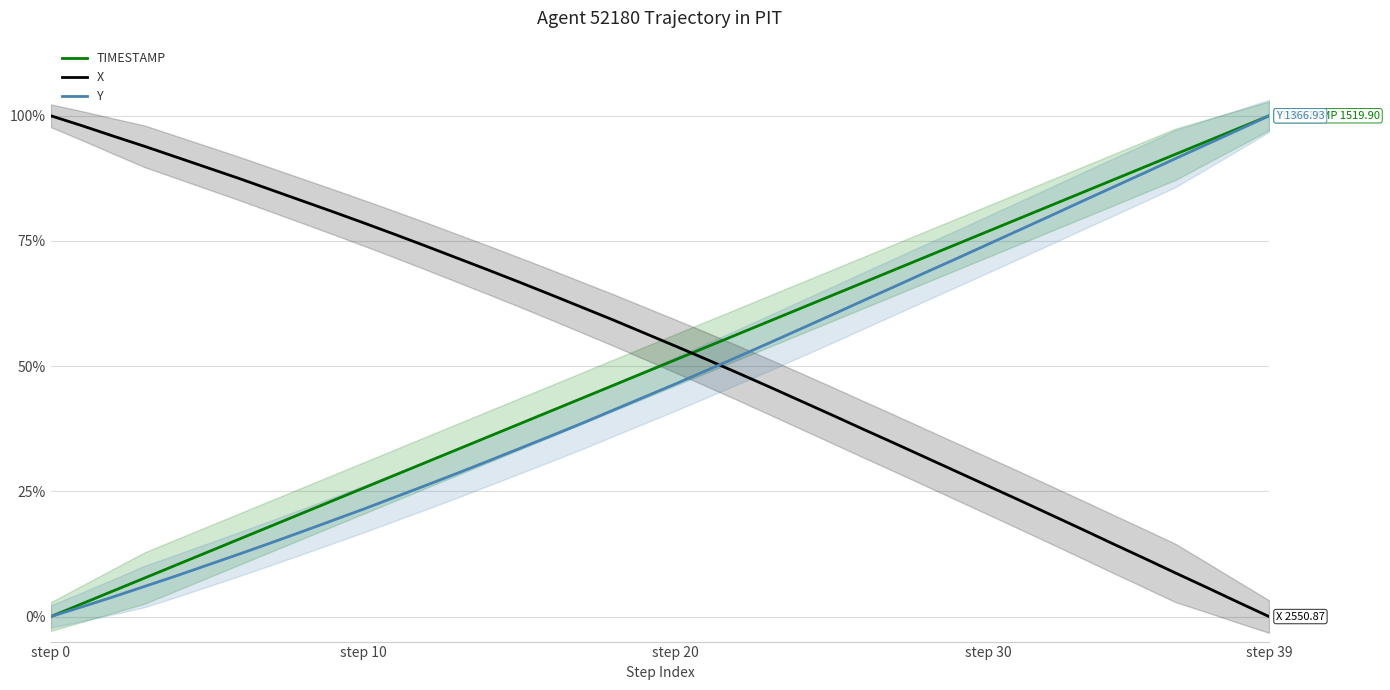

What position from the left is 19?

20